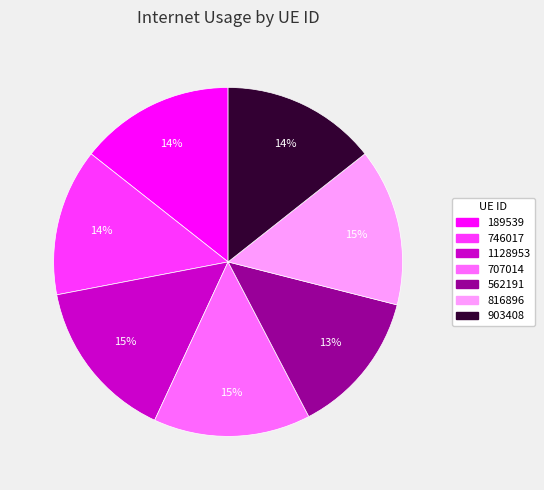

Do 562191 and 189539 together represent more than half of the pie?

No